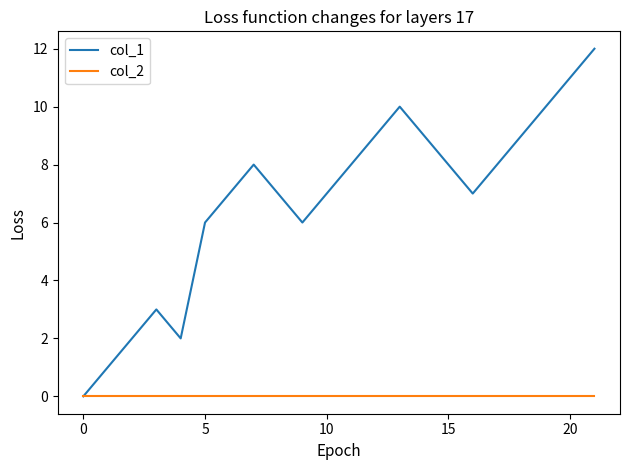

Rank the series by their average value, from highest to lowest.

col_1, col_2